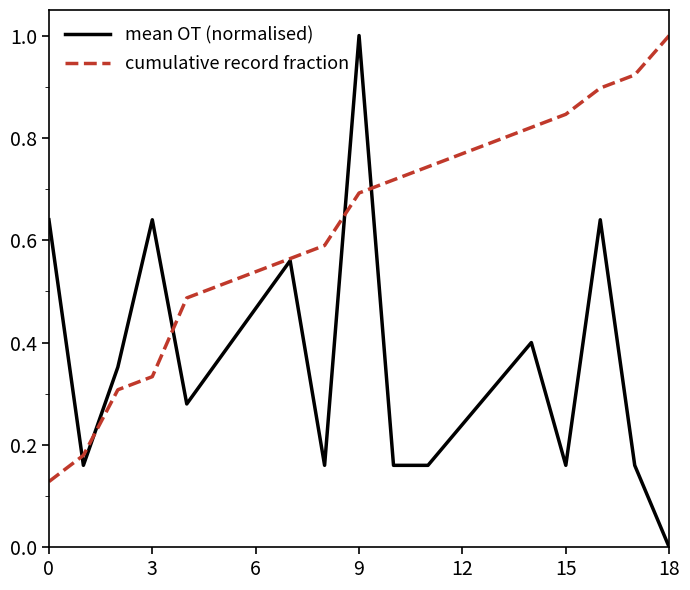

Which series has the largest total across all categories?

cumulative record fraction